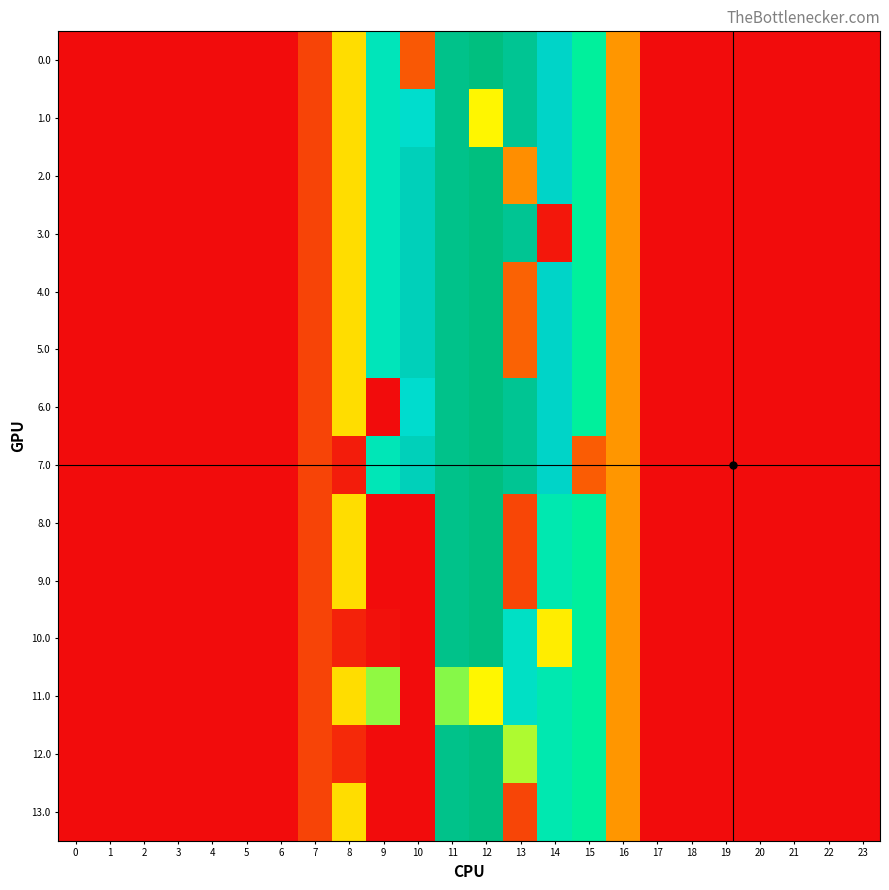

Reading left to right, transcribe all the data shown in this chart.

0.0: 0=0.0	1=0.0	2=0.0	3=0.0	4=0.0	5=0.0	6=0.0	7=120.6	8=430.3	9=716.9	10=162.9	11=1060.3	12=1096.7	13=1032.9	14=870.6	15=615.9	16=294.5	17=0.0	18=0.0	19=0.0	20=0.0	21=0.0	22=0.0	23=0.0
1.0: 0=0.0	1=0.0	2=0.0	3=0.0	4=0.0	5=0.0	6=0.0	7=120.6	8=430.3	9=716.9	10=782.3	11=1060.3	12=477.2	13=1032.9	14=870.6	15=615.9	16=294.5	17=0.0	18=0.0	19=0.0	20=0.0	21=0.0	22=0.0	23=0.0
2.0: 0=0.0	1=0.0	2=0.0	3=0.0	4=0.0	5=0.0	6=0.0	7=120.6	8=430.3	9=716.9	10=916.2	11=1060.3	12=1096.7	13=279.6	14=870.6	15=615.9	16=294.5	17=0.0	18=0.0	19=0.0	20=0.0	21=0.0	22=0.0	23=0.0
3.0: 0=0.0	1=0.0	2=0.0	3=0.0	4=0.0	5=0.0	6=0.0	7=120.6	8=430.3	9=716.9	10=916.2	11=1060.3	12=1096.7	13=1032.9	14=24.0	15=615.9	16=294.5	17=0.0	18=0.0	19=0.0	20=0.0	21=0.0	22=0.0	23=0.0
4.0: 0=0.0	1=0.0	2=0.0	3=0.0	4=0.0	5=0.0	6=0.0	7=120.6	8=430.3	9=716.9	10=916.2	11=1060.3	12=1096.7	13=186.3	14=870.6	15=615.9	16=294.5	17=0.0	18=0.0	19=0.0	20=0.0	21=0.0	22=0.0	23=0.0
5.0: 0=0.0	1=0.0	2=0.0	3=0.0	4=0.0	5=0.0	6=0.0	7=120.6	8=430.3	9=716.9	10=916.2	11=1060.3	12=1096.7	13=186.3	14=870.6	15=615.9	16=294.5	17=0.0	18=0.0	19=0.0	20=0.0	21=0.0	22=0.0	23=0.0
6.0: 0=0.0	1=0.0	2=0.0	3=0.0	4=0.0	5=0.0	6=0.0	7=120.6	8=430.3	9=0.0	10=786.5	11=1060.3	12=1096.7	13=1032.9	14=870.6	15=615.9	16=294.5	17=0.0	18=0.0	19=0.0	20=0.0	21=0.0	22=0.0	23=0.0
7.0: 0=0.0	1=0.0	2=0.0	3=0.0	4=0.0	5=0.0	6=0.0	7=120.6	8=35.0	9=708.6	10=916.2	11=1060.3	12=1096.7	13=1032.9	14=870.6	15=172.8	16=294.5	17=0.0	18=0.0	19=0.0	20=0.0	21=0.0	22=0.0	23=0.0
8.0: 0=0.0	1=0.0	2=0.0	3=0.0	4=0.0	5=0.0	6=0.0	7=120.6	8=430.3	9=0.0	10=0.0	11=1060.3	12=1096.7	13=125.4	14=685.3	15=615.9	16=294.5	17=0.0	18=0.0	19=0.0	20=0.0	21=0.0	22=0.0	23=0.0
9.0: 0=0.0	1=0.0	2=0.0	3=0.0	4=0.0	5=0.0	6=0.0	7=120.6	8=430.3	9=0.0	10=0.0	11=1060.3	12=1096.7	13=125.4	14=685.3	15=615.9	16=294.5	17=0.0	18=0.0	19=0.0	20=0.0	21=0.0	22=0.0	23=0.0
10.0: 0=0.0	1=0.0	2=0.0	3=0.0	4=0.0	5=0.0	6=0.0	7=120.6	8=48.7	9=12.3	10=0.0	11=1060.3	12=1096.7	13=755.2	14=460.0	15=615.9	16=294.5	17=0.0	18=0.0	19=0.0	20=0.0	21=0.0	22=0.0	23=0.0
11.0: 0=0.0	1=0.0	2=0.0	3=0.0	4=0.0	5=0.0	6=0.0	7=120.6	8=430.3	9=540.8	10=0.0	11=544.3	12=477.2	13=755.2	14=685.3	15=615.9	16=294.5	17=0.0	18=0.0	19=0.0	20=0.0	21=0.0	22=0.0	23=0.0
12.0: 0=0.0	1=0.0	2=0.0	3=0.0	4=0.0	5=0.0	6=0.0	7=120.6	8=62.3	9=0.0	10=0.0	11=1060.3	12=1096.7	13=528.6	14=685.3	15=615.9	16=294.5	17=0.0	18=0.0	19=0.0	20=0.0	21=0.0	22=0.0	23=0.0
13.0: 0=0.0	1=0.0	2=0.0	3=0.0	4=0.0	5=0.0	6=0.0	7=120.6	8=430.3	9=0.0	10=0.0	11=1060.3	12=1096.7	13=123.9	14=685.3	15=615.9	16=294.5	17=0.0	18=0.0	19=0.0	20=0.0	21=0.0	22=0.0	23=0.0